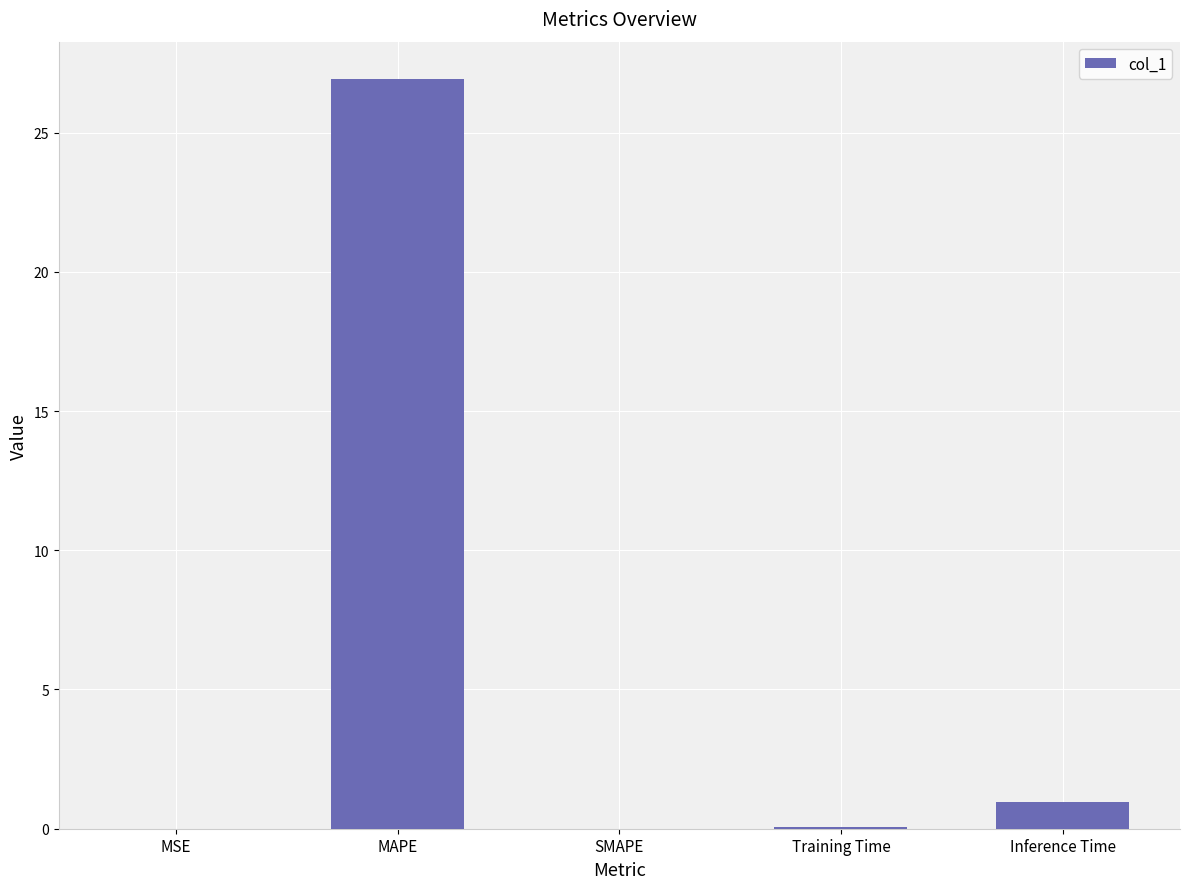

At which label is the value closest to 13?

Inference Time